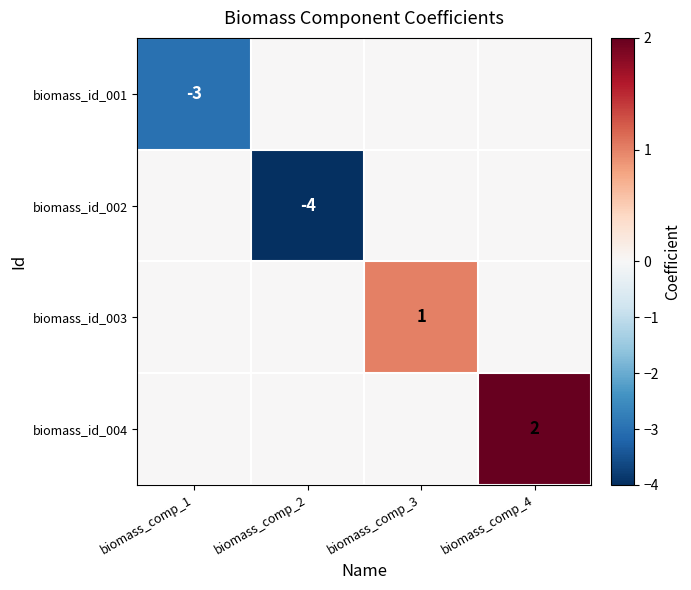

The value of biomass_id_003 at biomass_comp_3 is 1. True or false?

True